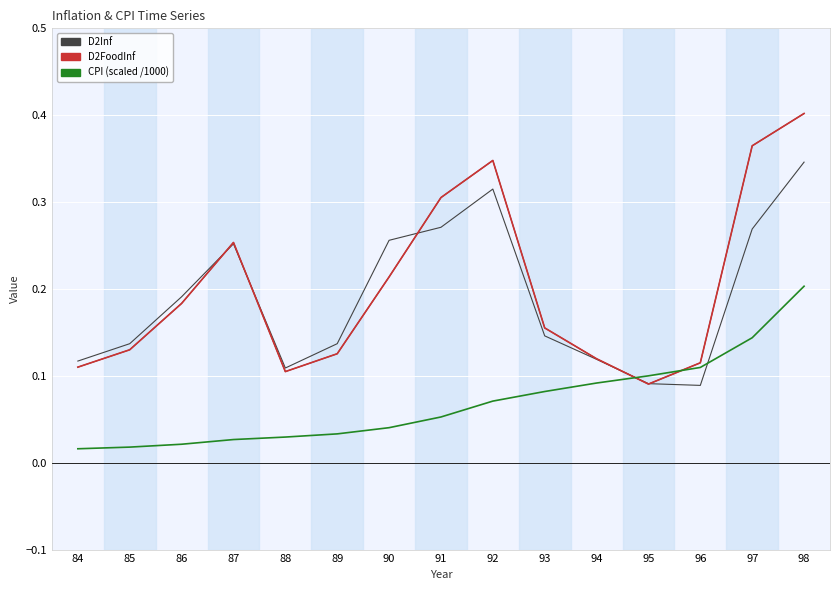

What is the difference between the highest and lowest values at 89?

0.1